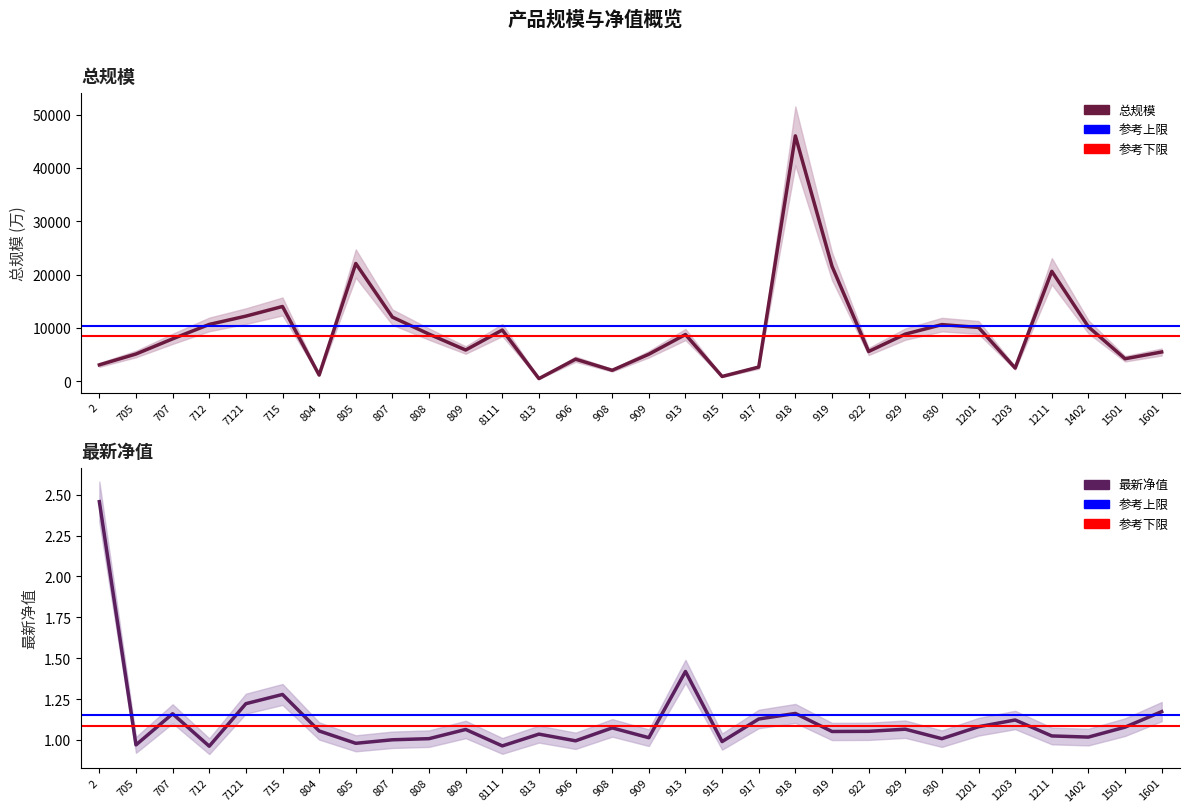

Is this an area chart (filled region under the line)?

No